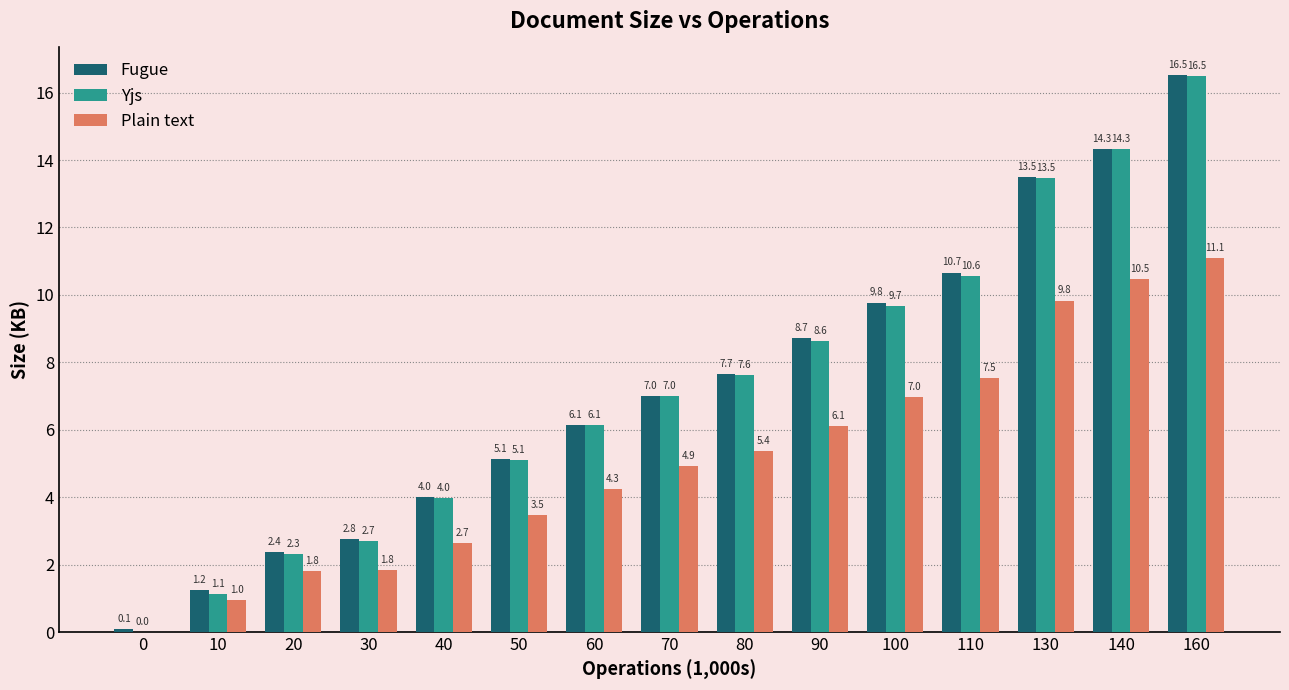

Which series has the largest total across all categories?

Fugue